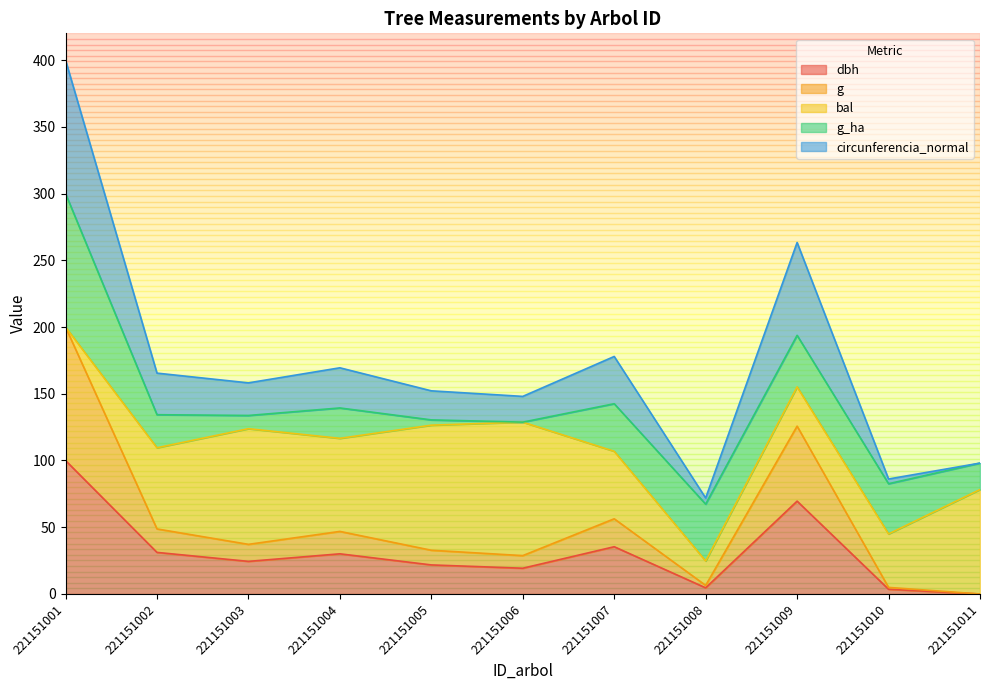

Where is the first local minimum for circunferencia_normal?

221151003